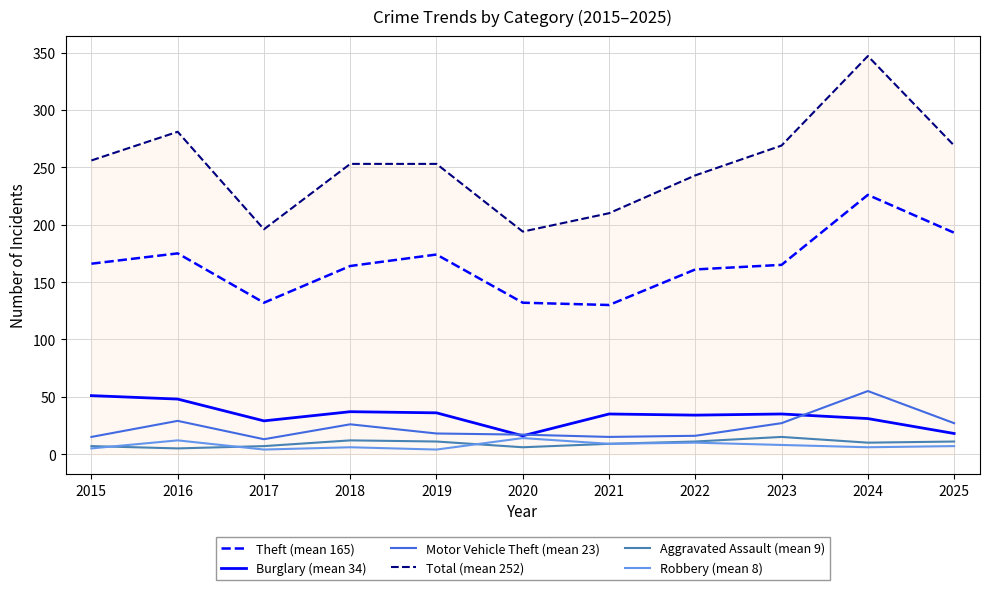

How many lines are shown in the chart?

6